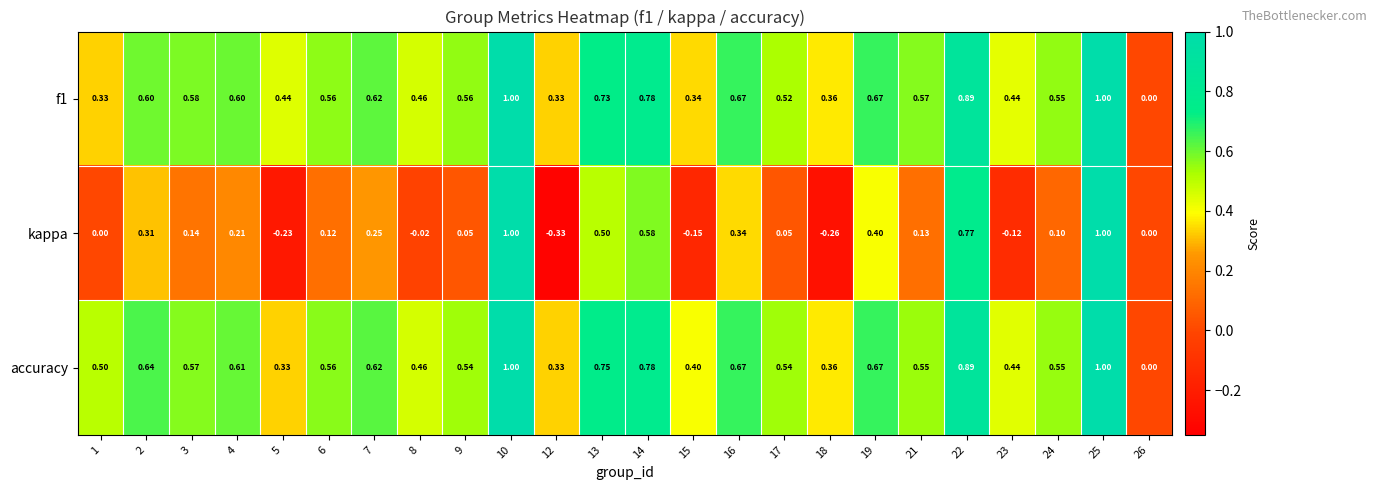

Which series has the widest spread of values?

kappa